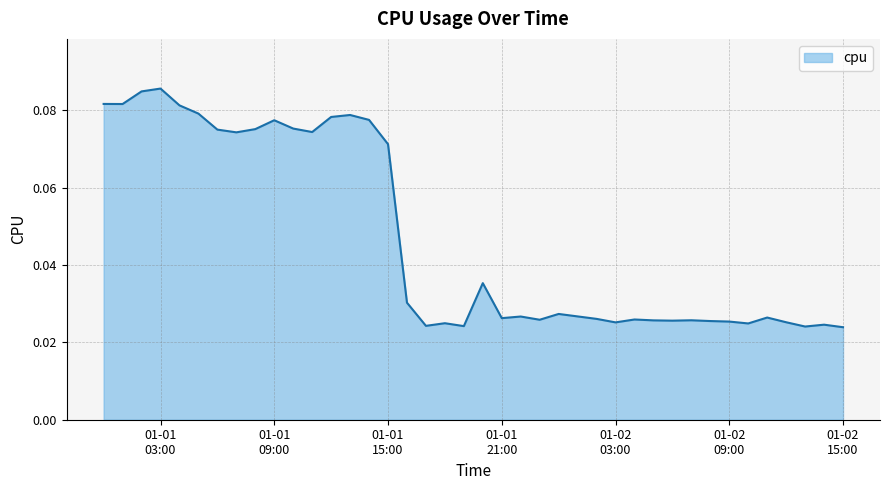

How many lines are shown in the chart?

1